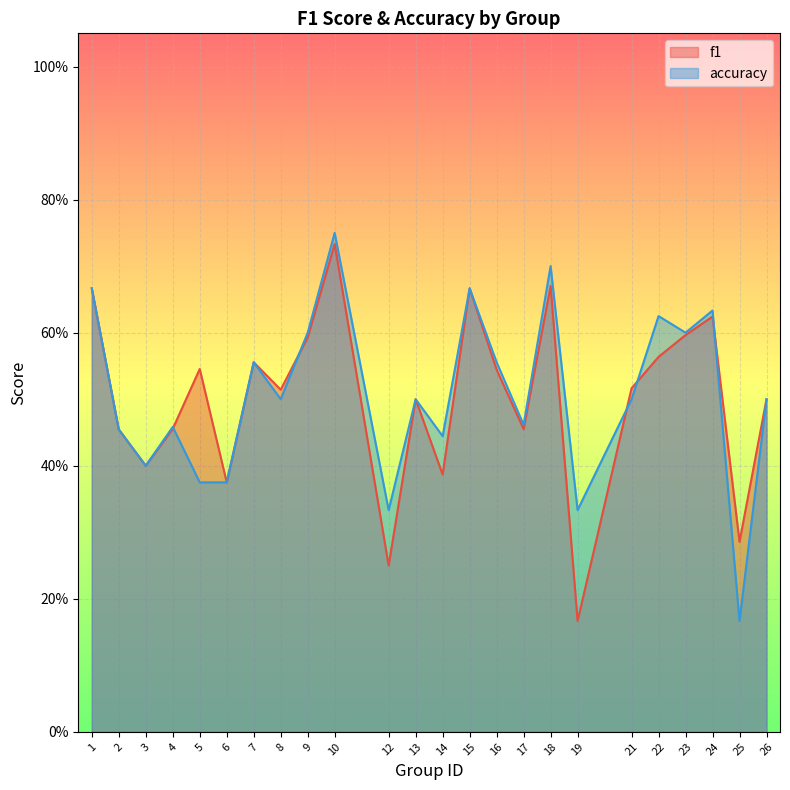

Which has a higher value, 17 or 24?

24